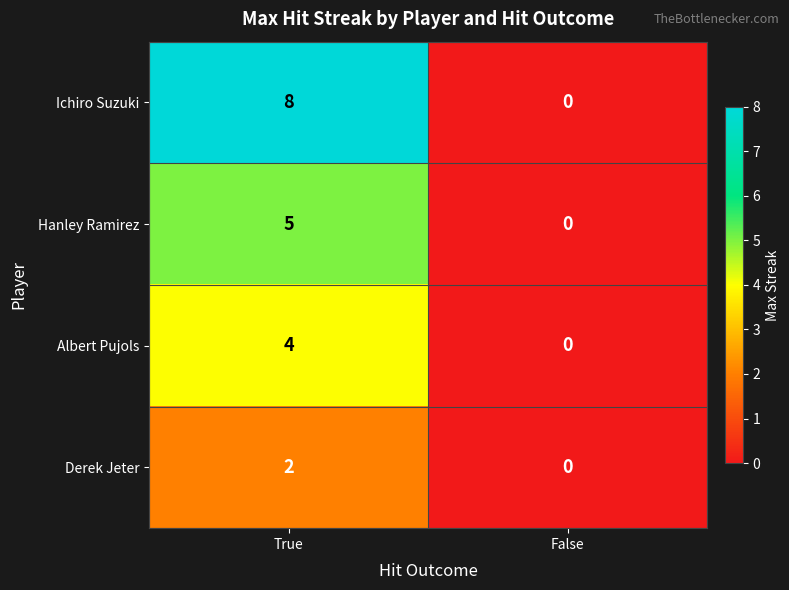

True or false: Ichiro Suzuki has a value of 5 at False.

False